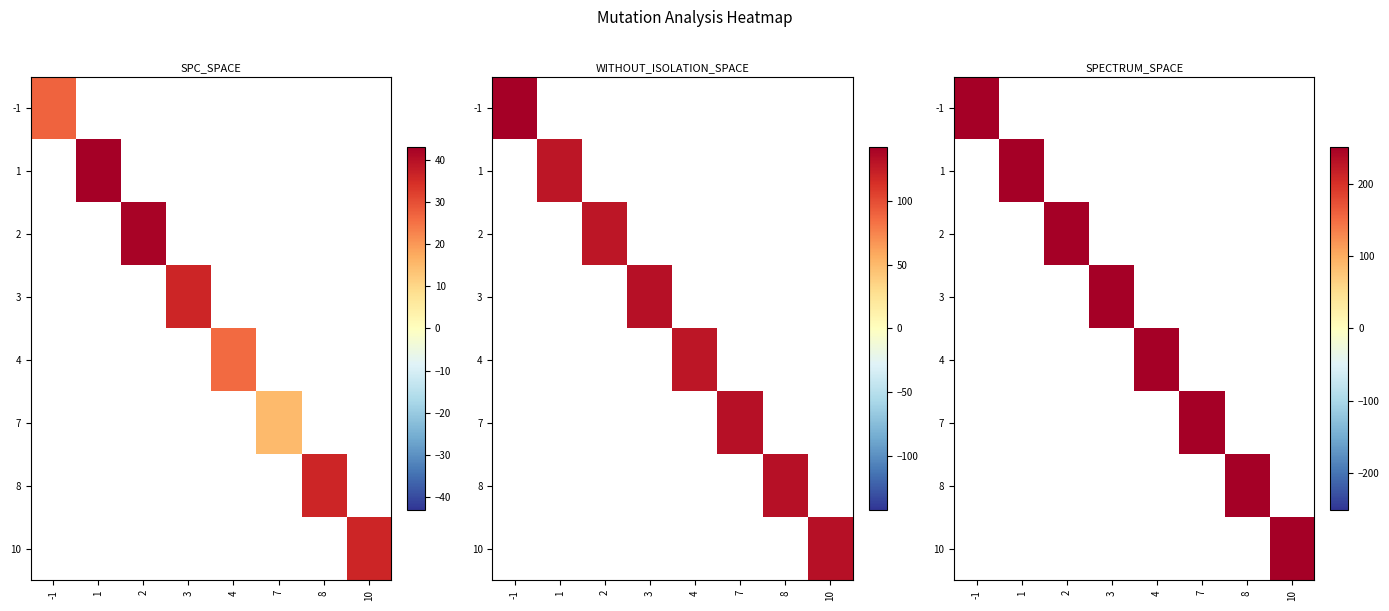

Which series has the largest total across all categories?

SPECTRUM_SPACE